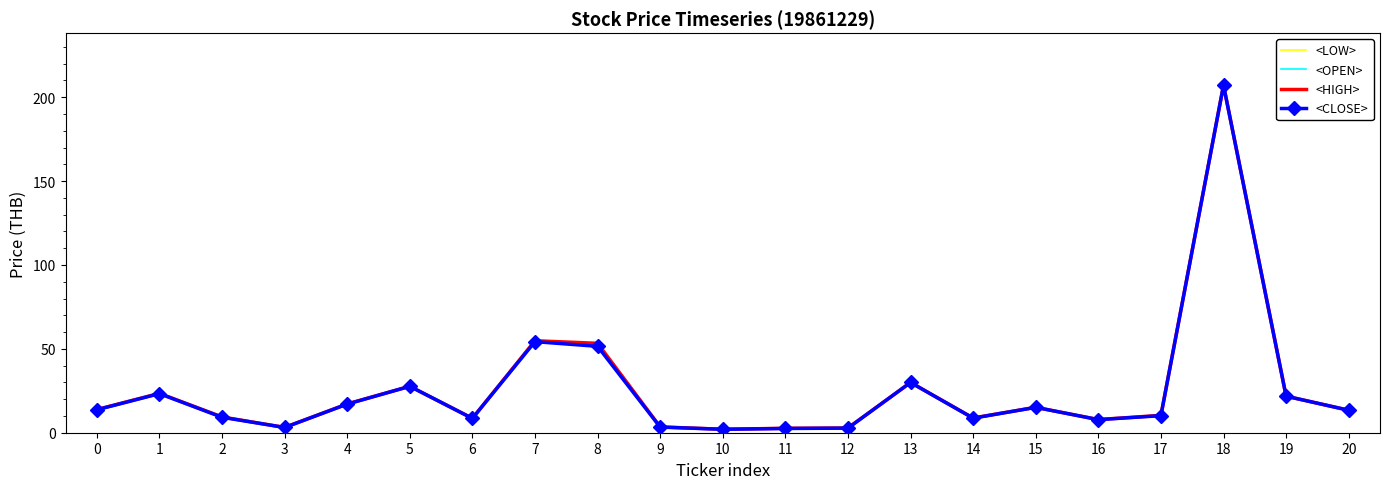

Is it true that <CLOSE> equals 5.7 at 15?

False